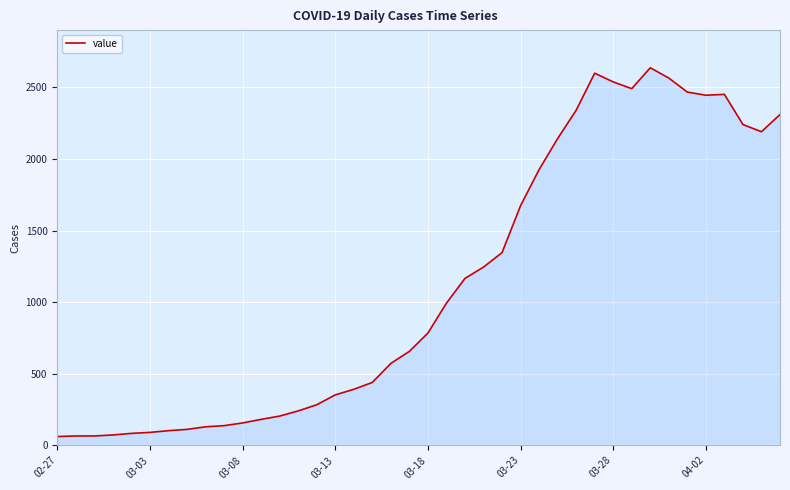

What is the sum of all values?

44951